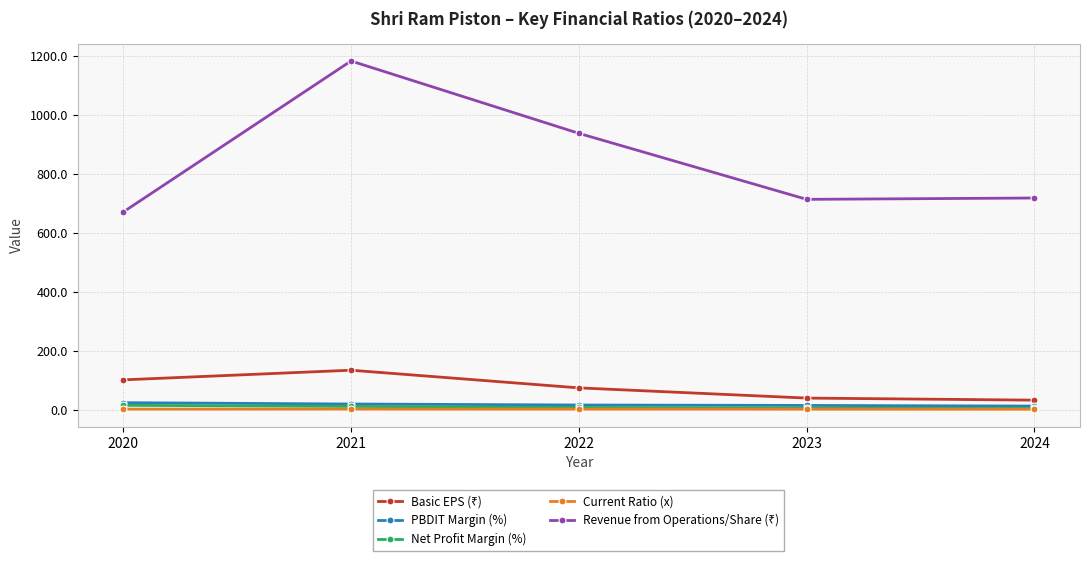

At which category is the sum across all series the highest?

2021